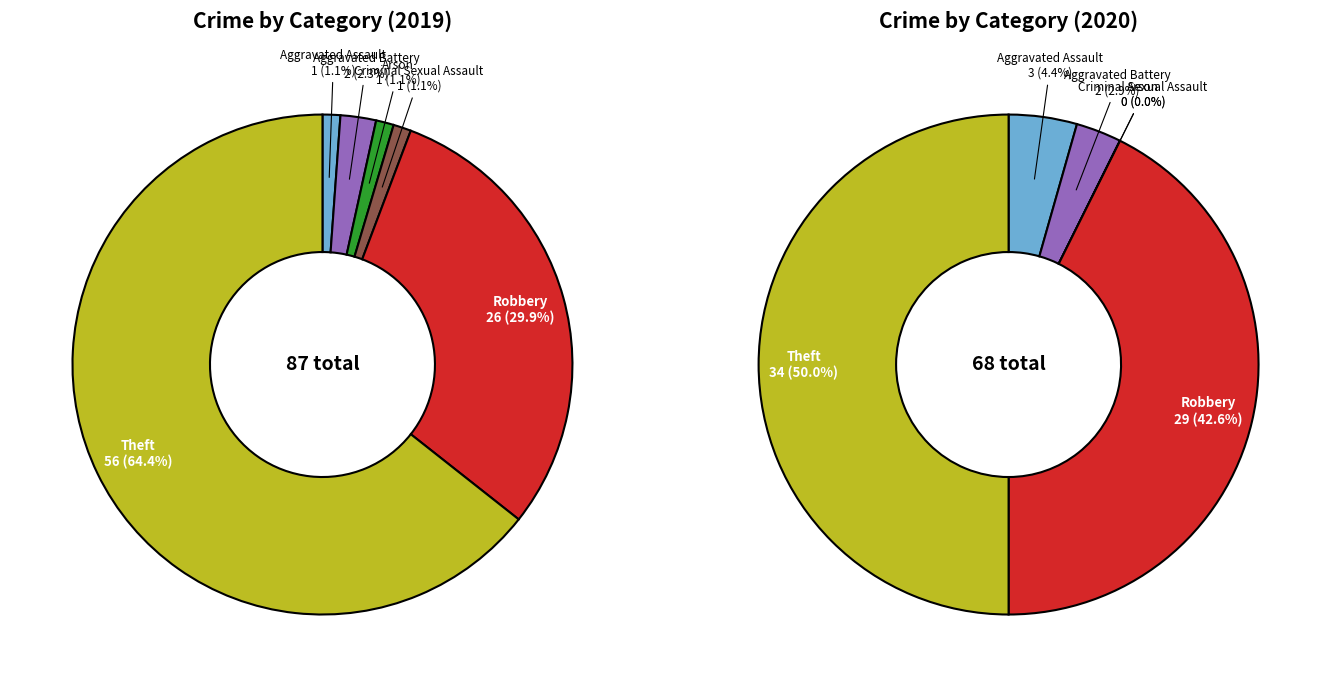

How many segments does this pie chart have?

6